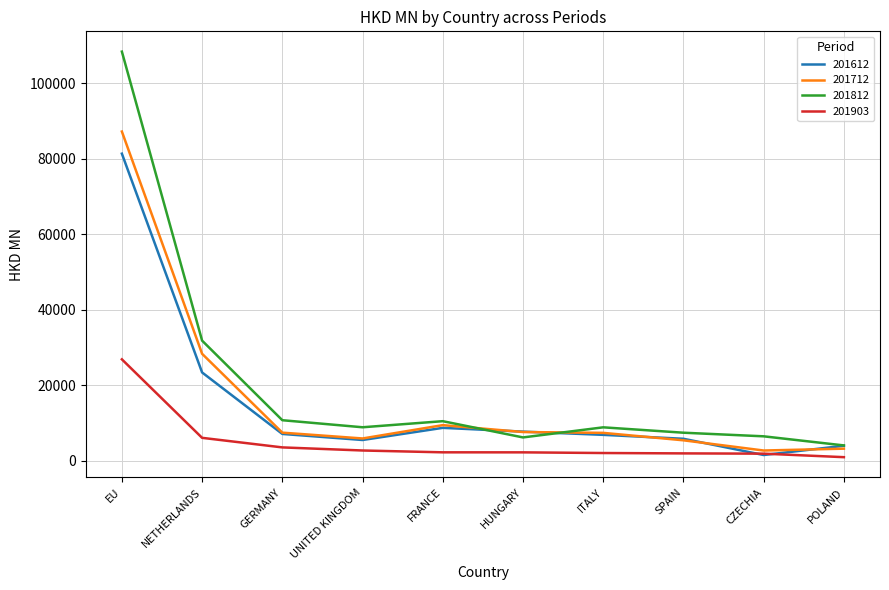

At which category does the chart reach its peak across all series?

EU